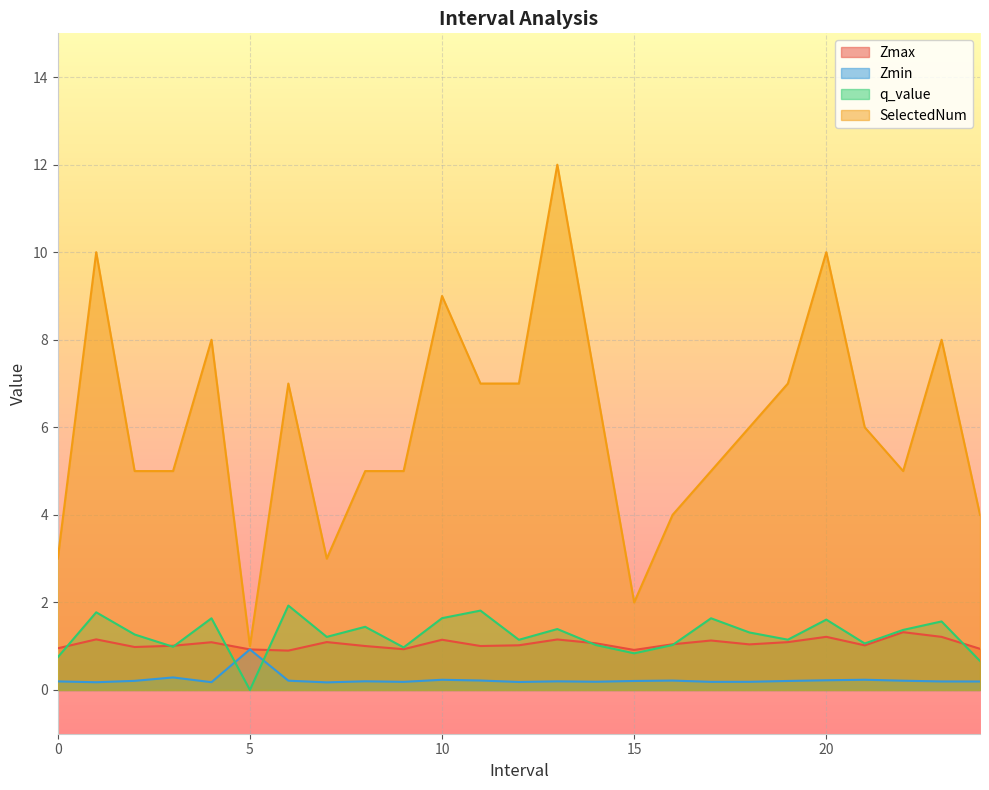

What is the difference between the Zmax values at 2.0 and 5.0?

0.1